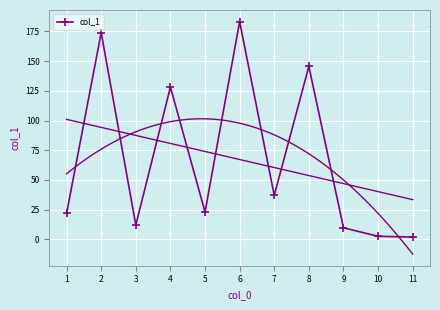

What is the maximum value shown in the chart?

183.3